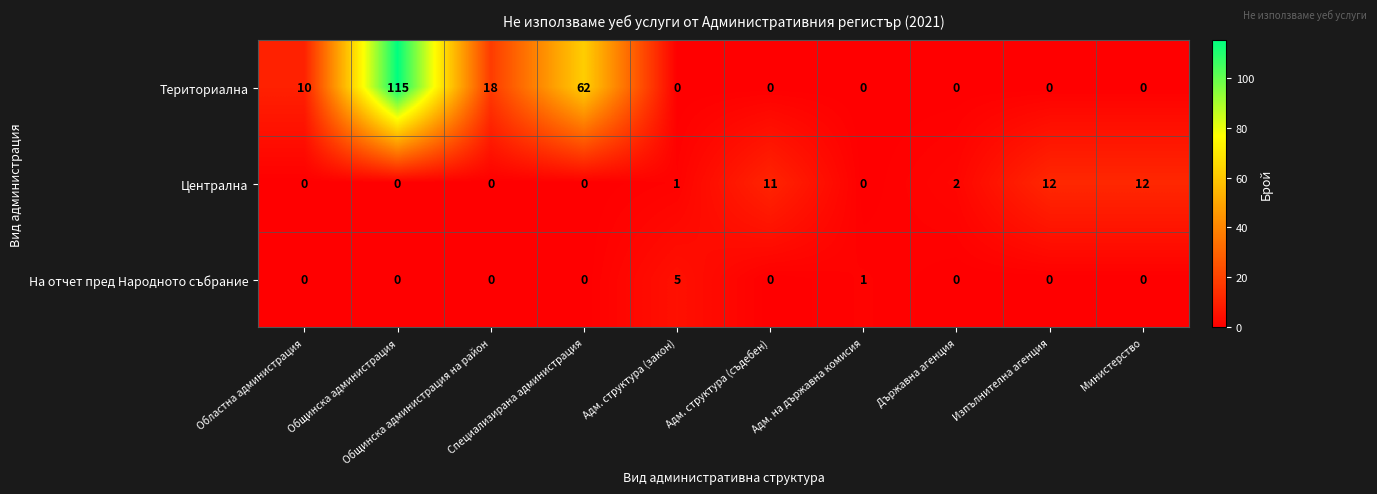

Which series has the largest total across all categories?

Териториална